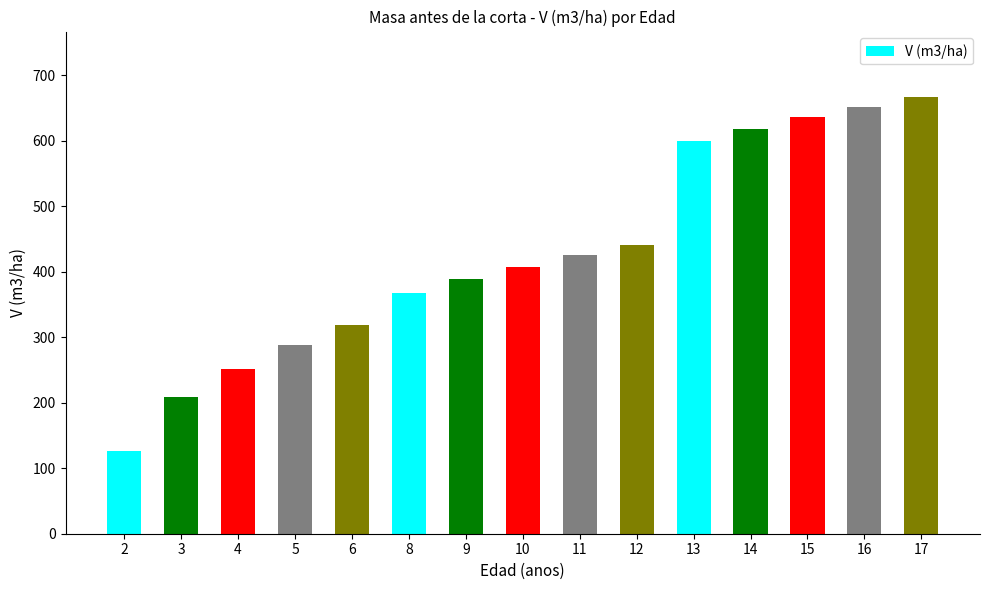

How many values exceed 407?

8